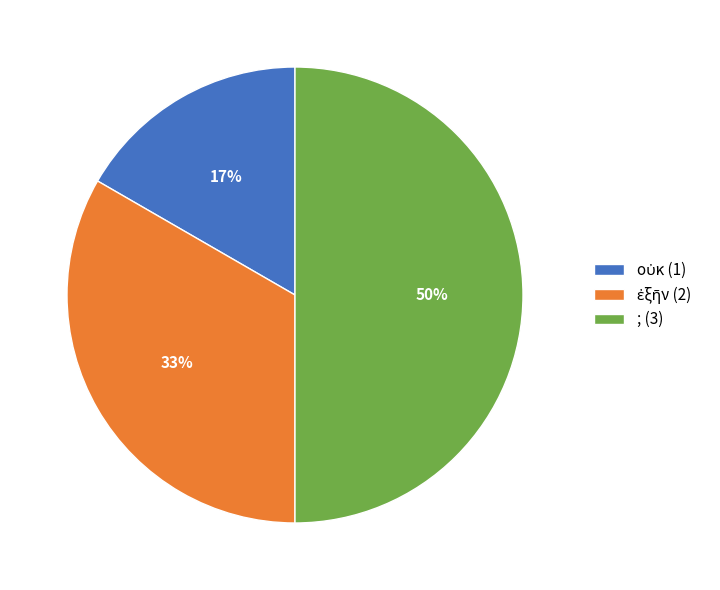

Is it true that ; (3) is 39% of the pie?

False